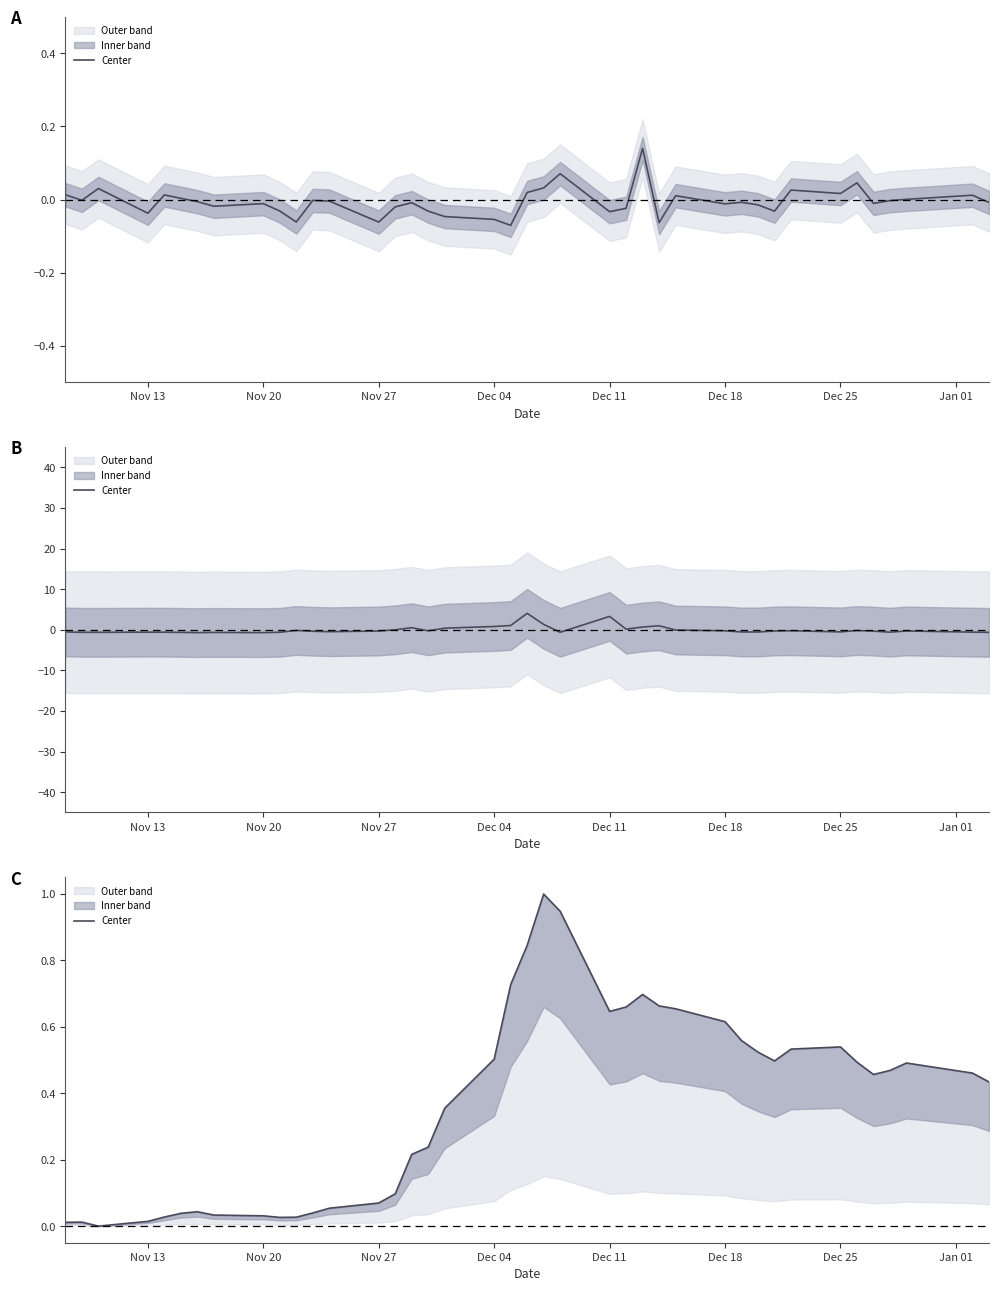

What is the difference between the maximum and minimum values?

1.0